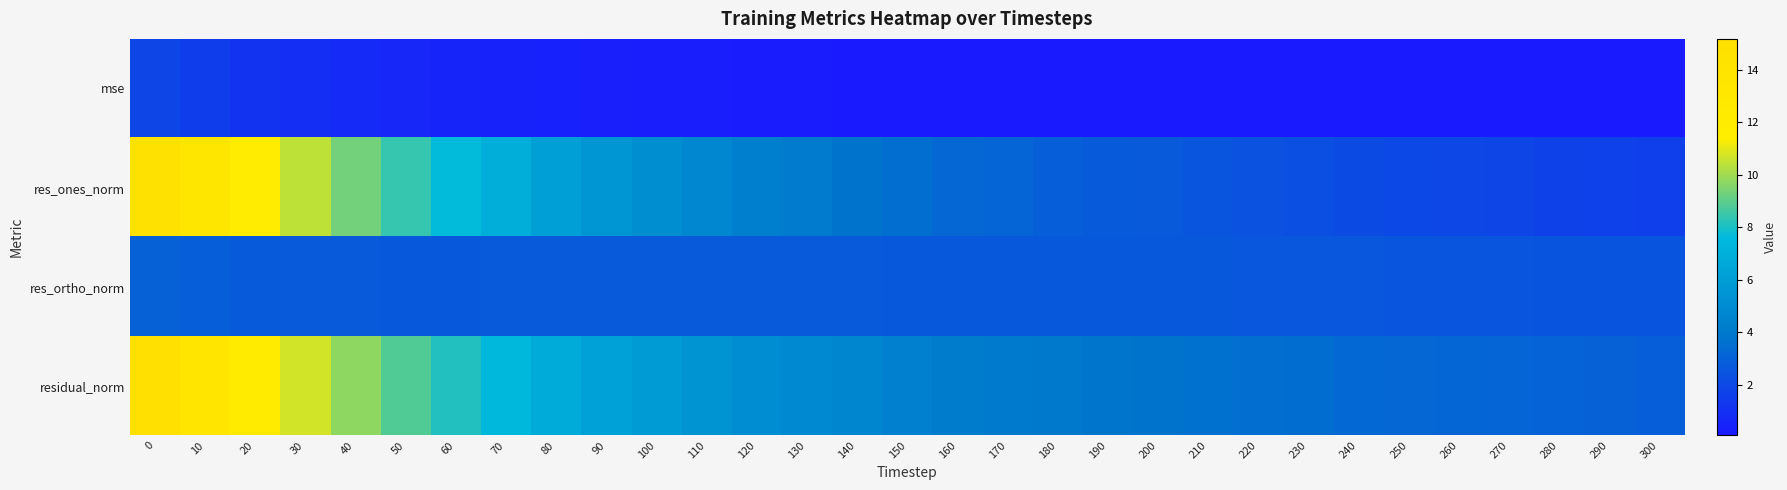

List the series in order of their peak value, lowest first.

mse, res_ortho_norm, res_ones_norm, residual_norm